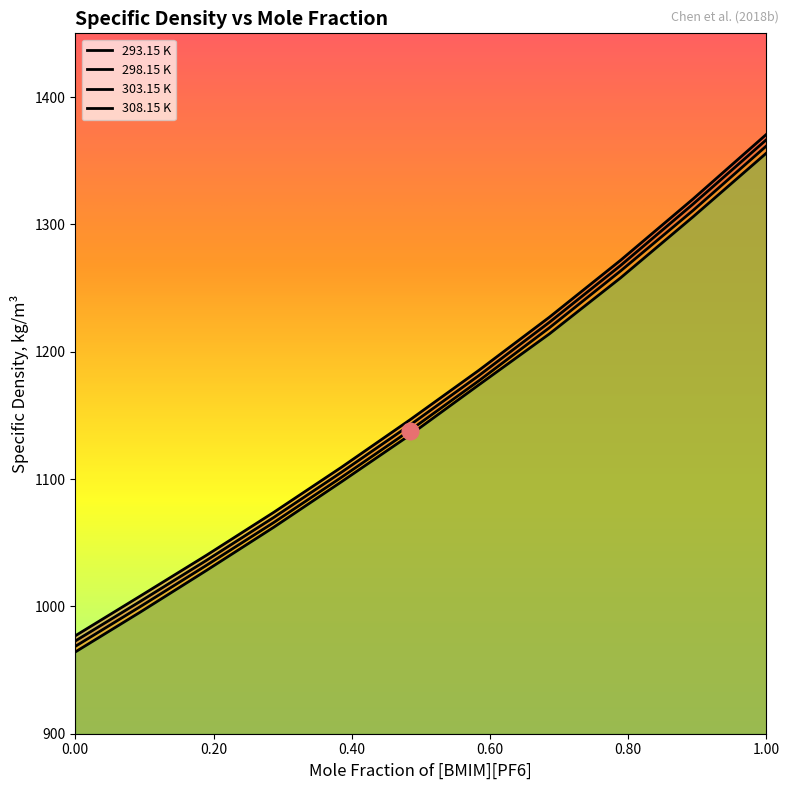

True or false: 298.15 K and 303.15 K cross at least once.

False